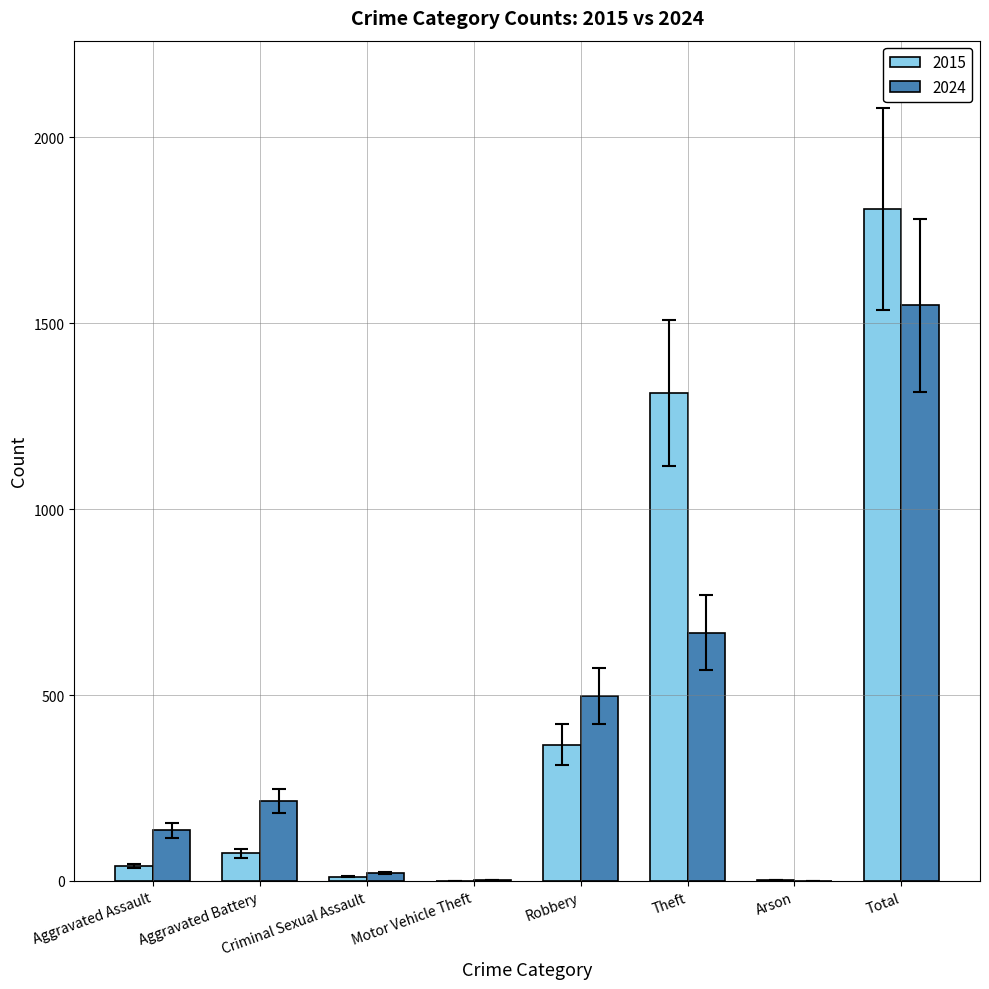

Is it true that 2024 equals 1548 at Total?

True